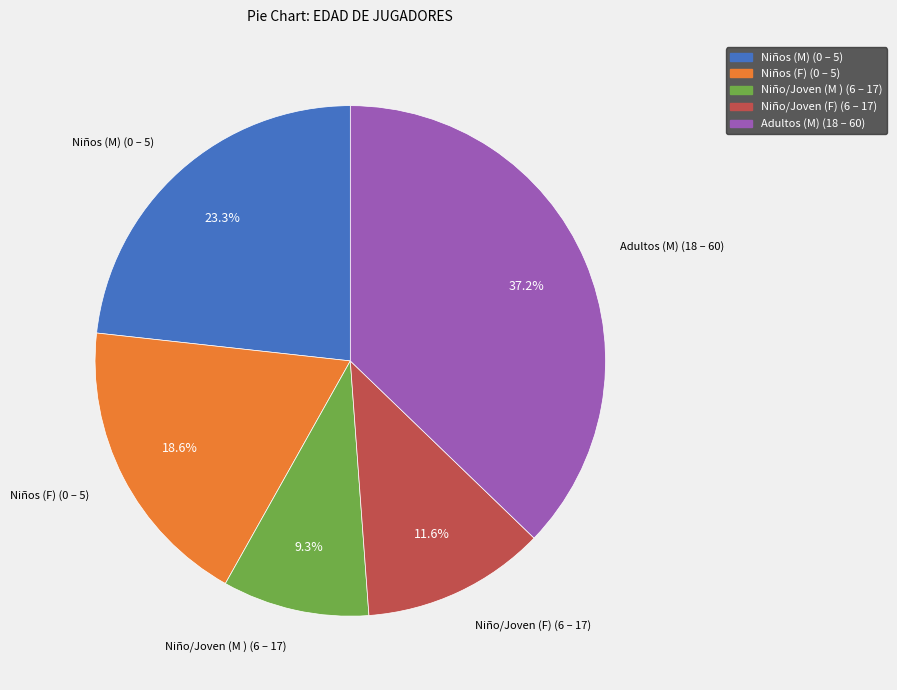

Do Niños (F) (0 – 5) and Niños (M) (0 – 5) together represent more than half of the pie?

No